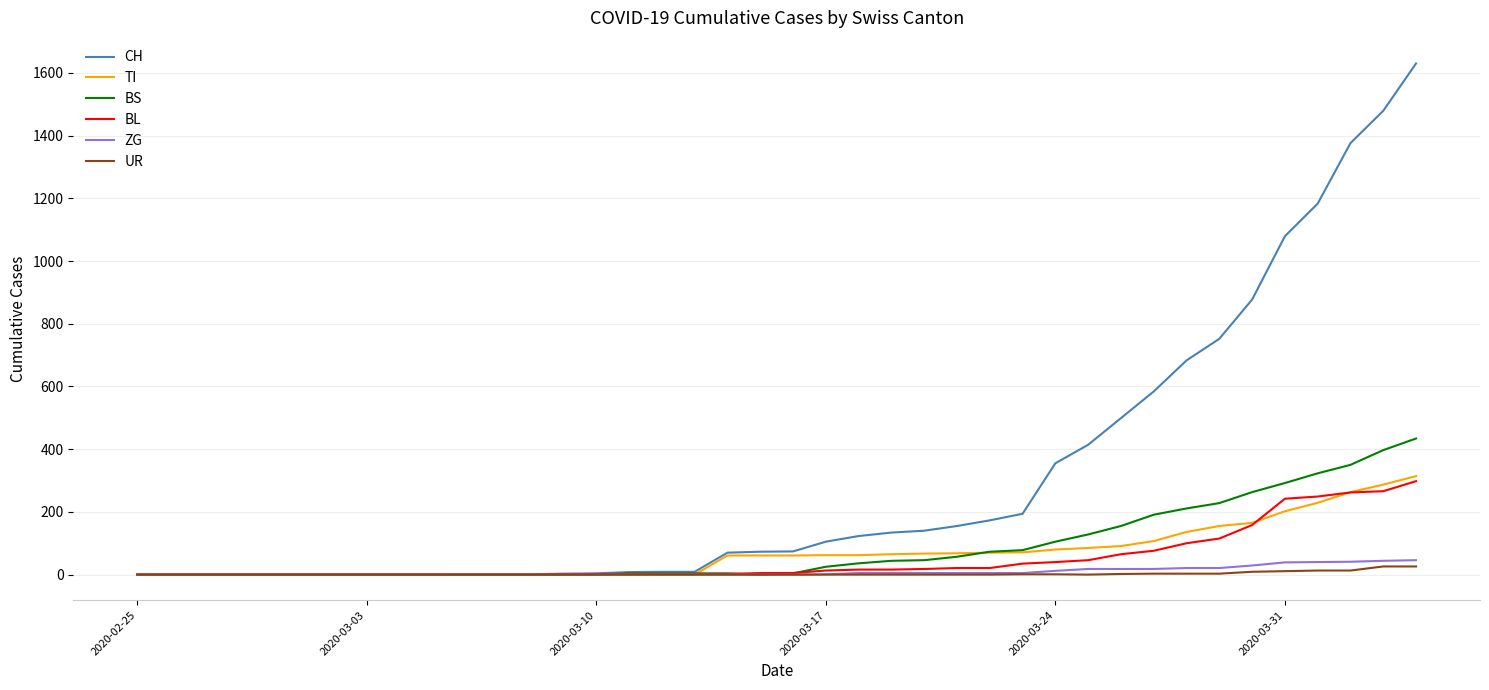

Which series has the largest total across all categories?

CH